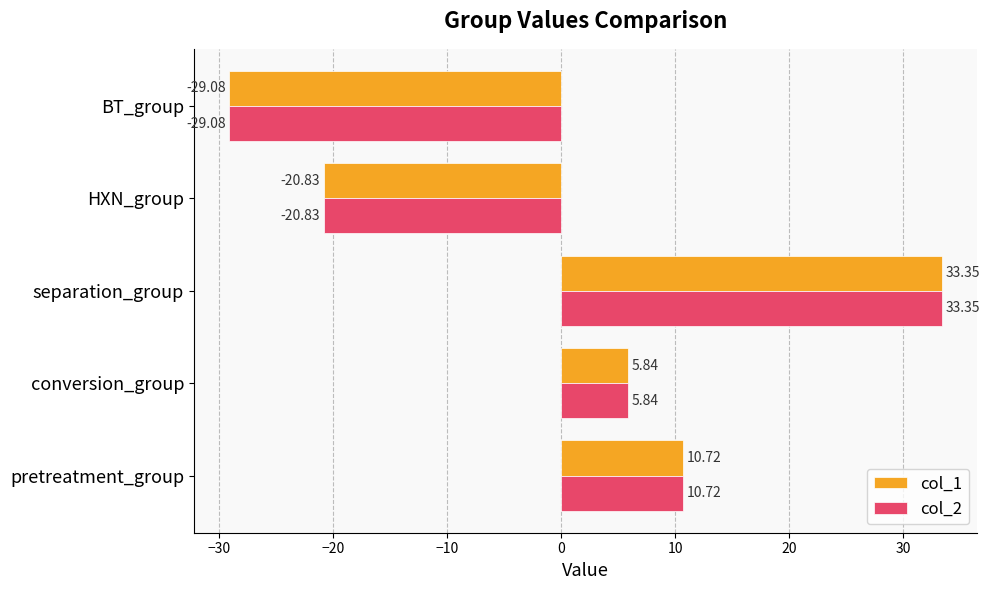

At which label does col_2 reach its minimum?

BT_group